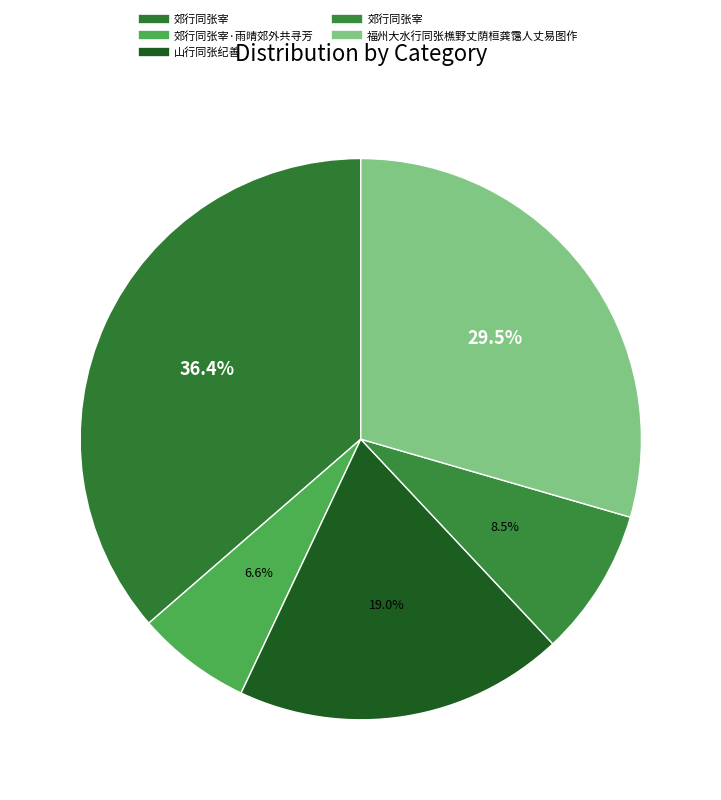

How many segments does this pie chart have?

5